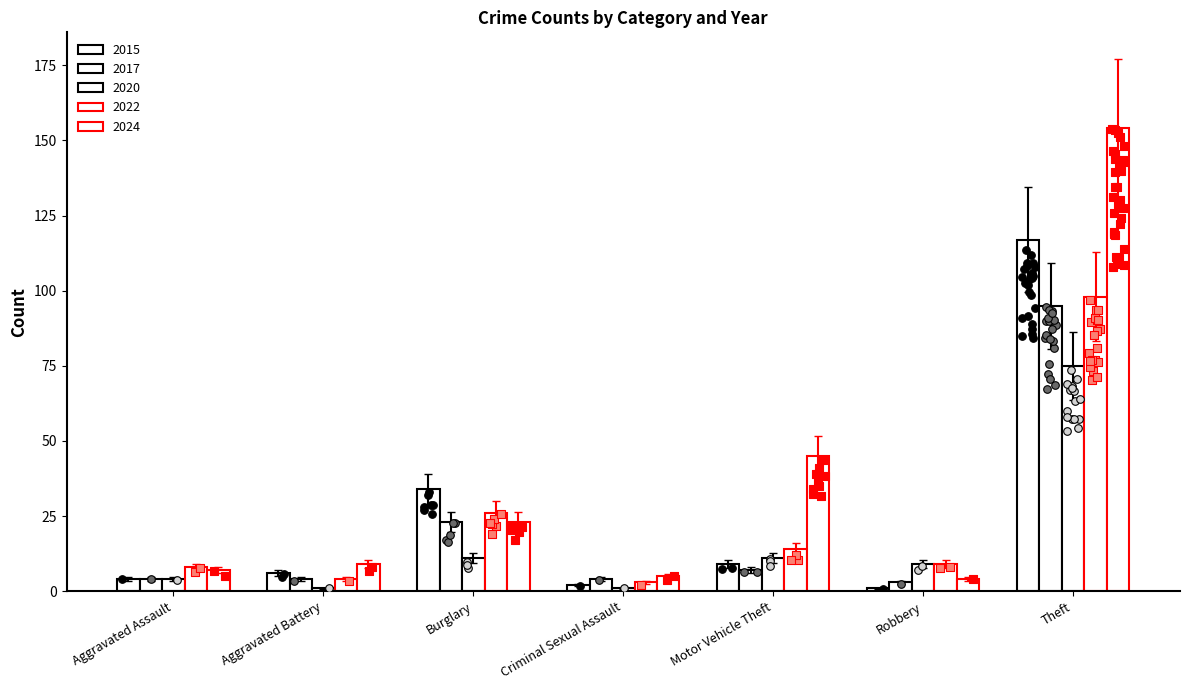

At how many categories does at least one series exceed 79?

1